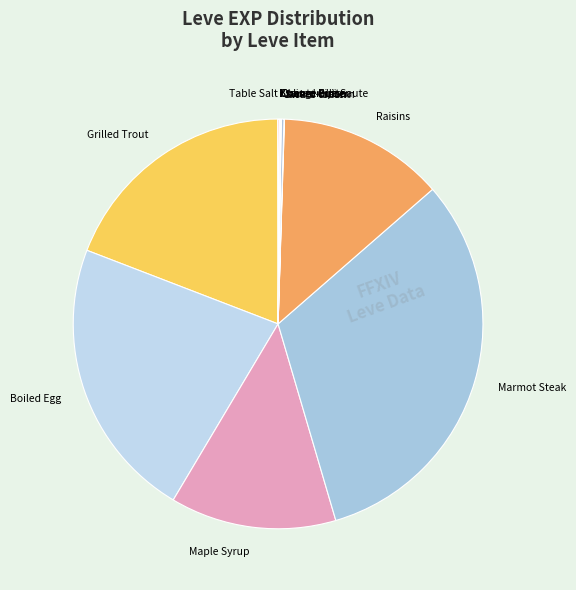

The Marmot Steak slice represents 32% of the pie. True or false?

True